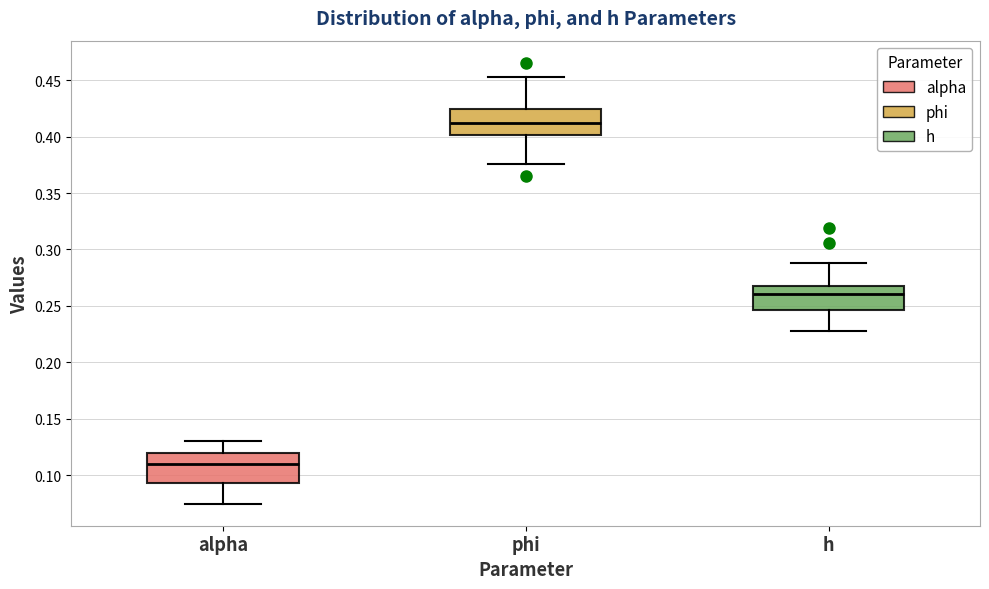

Reading left to right, read every box against the y-axis: the position of its median line, the range the box covers, and the ends of its whiskers. The values are not printed on the chart, so give them approximately, as read against the axis.

alpha: median 0.110, box 0.095 to 0.120, whiskers 0.075 to 0.130
phi: median 0.410, box 0.400 to 0.425, whiskers 0.375 to 0.455
h: median 0.260, box 0.245 to 0.270, whiskers 0.230 to 0.290